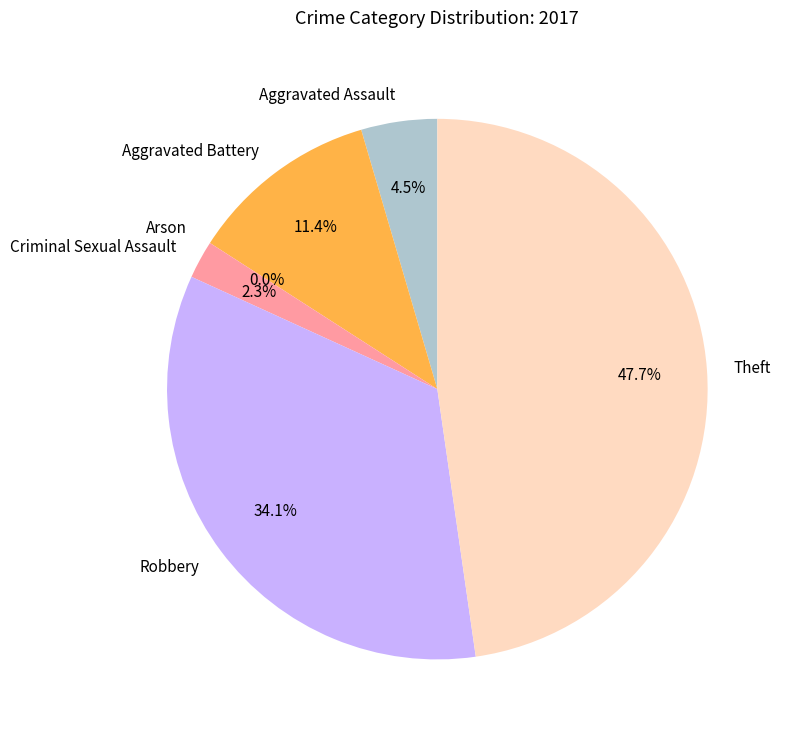

Which slice is the smallest?

Arson